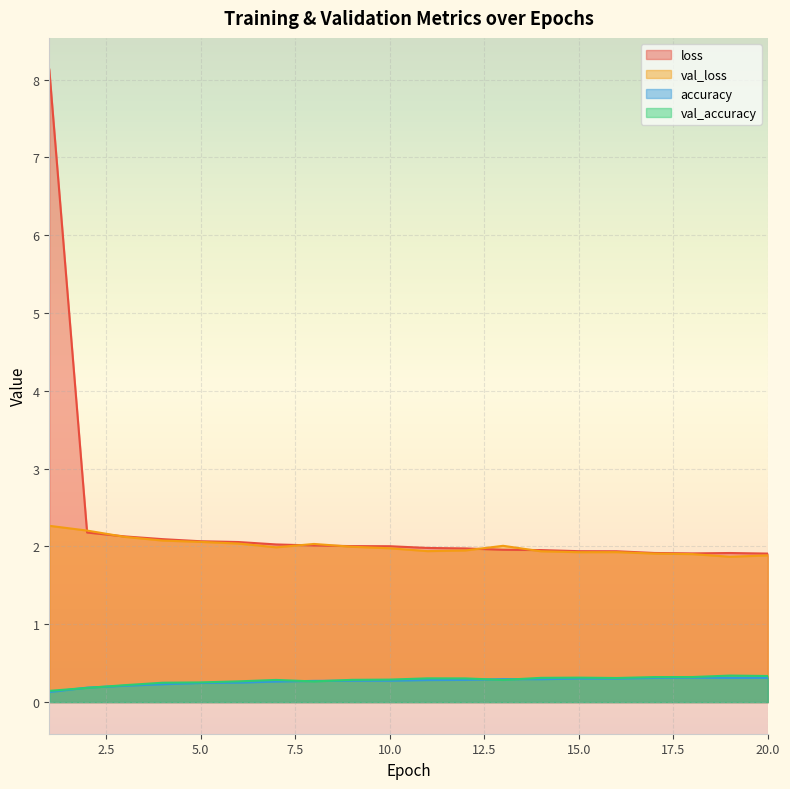

What is the lowest value of the val_loss series?

1.9